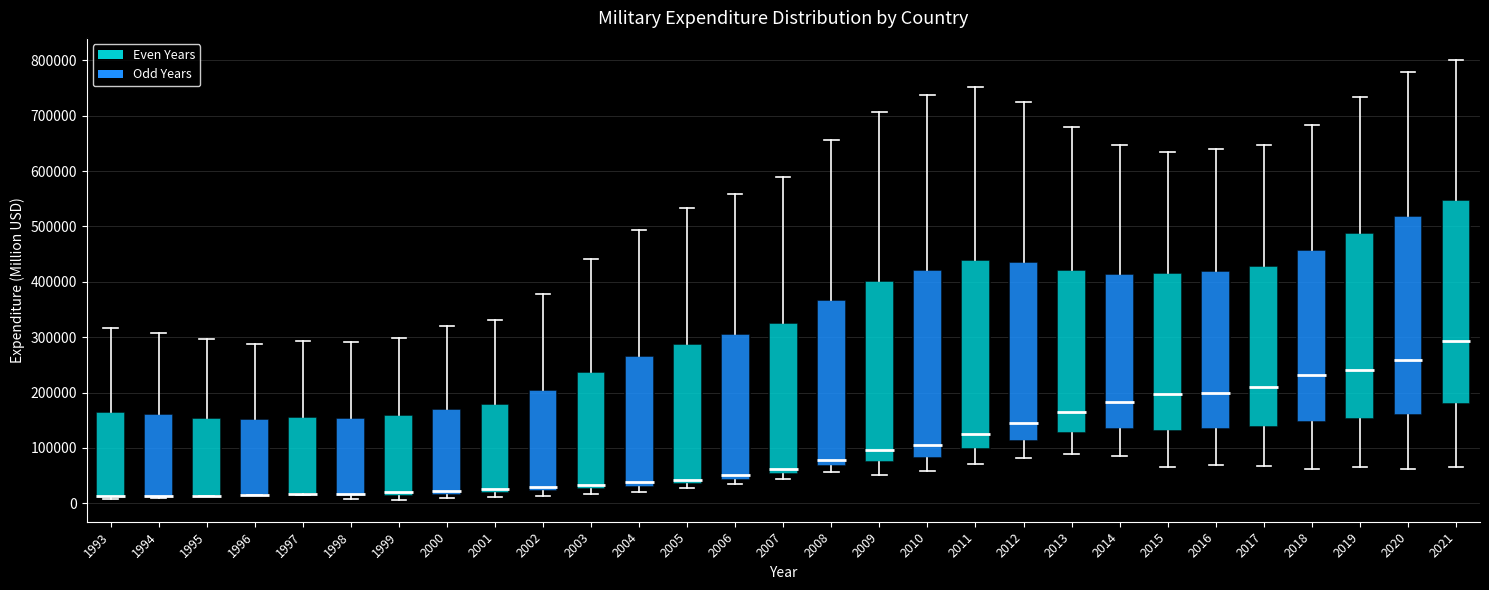

Reading left to right, read every box against the y-axis: the position of its median line, the range the box covers, and the ends of its whiskers. The values are not printed on the chart, so give them approximately, as read against the axis.

1993: median 10000 (drawn on the box's lower edge), box 10000 to 160000, whiskers 10000 to 320000
1994: median 10000 (drawn on the box's lower edge), box 10000 to 160000, whiskers 10000 to 310000
1995: median 10000 (drawn on the box's lower edge), box 10000 to 150000, whiskers 10000 to 300000
1996: median 20000 (drawn on the box's lower edge), box 20000 to 150000, whiskers 10000 to 290000
1997: median 20000 (drawn on the box's lower edge), box 20000 to 160000, whiskers 20000 to 290000
1998: median 20000, box 10000 to 150000, whiskers 10000 (just below the box's lower edge) to 290000
1999: median 20000, box 10000 to 160000, whiskers 10000 (just below the box's lower edge) to 300000
2000: median 20000 (just above the box's lower edge), box 20000 to 170000, whiskers 10000 to 320000
2001: median 30000, box 20000 to 180000, whiskers 10000 to 330000
2002: median 30000, box 20000 to 200000, whiskers 10000 to 380000
2003: median 30000 (just above the box's lower edge), box 30000 to 240000, whiskers 20000 to 440000
2004: median 40000, box 30000 to 270000, whiskers 20000 to 490000
2005: median 40000 (just above the box's lower edge), box 40000 to 290000, whiskers 30000 to 530000
2006: median 50000, box 40000 to 300000, whiskers 30000 to 560000
2007: median 60000, box 50000 to 330000, whiskers 40000 to 590000
2008: median 80000, box 70000 to 370000, whiskers 60000 to 660000
2009: median 100000, box 70000 to 400000, whiskers 50000 to 710000
2010: median 110000, box 80000 to 420000, whiskers 60000 to 740000
2011: median 130000, box 100000 to 440000, whiskers 70000 to 750000
2012: median 150000, box 110000 to 440000, whiskers 80000 to 730000
2013: median 160000, box 130000 to 420000, whiskers 90000 to 680000
2014: median 180000, box 130000 to 410000, whiskers 80000 to 650000
2015: median 200000, box 130000 to 420000, whiskers 70000 to 630000
2016: median 200000, box 130000 to 420000, whiskers 70000 to 640000
2017: median 210000, box 140000 to 430000, whiskers 70000 to 650000
2018: median 230000, box 150000 to 460000, whiskers 60000 to 680000
2019: median 240000, box 150000 to 490000, whiskers 70000 to 730000
2020: median 260000, box 160000 to 520000, whiskers 60000 to 780000
2021: median 290000, box 180000 to 550000, whiskers 70000 to 800000